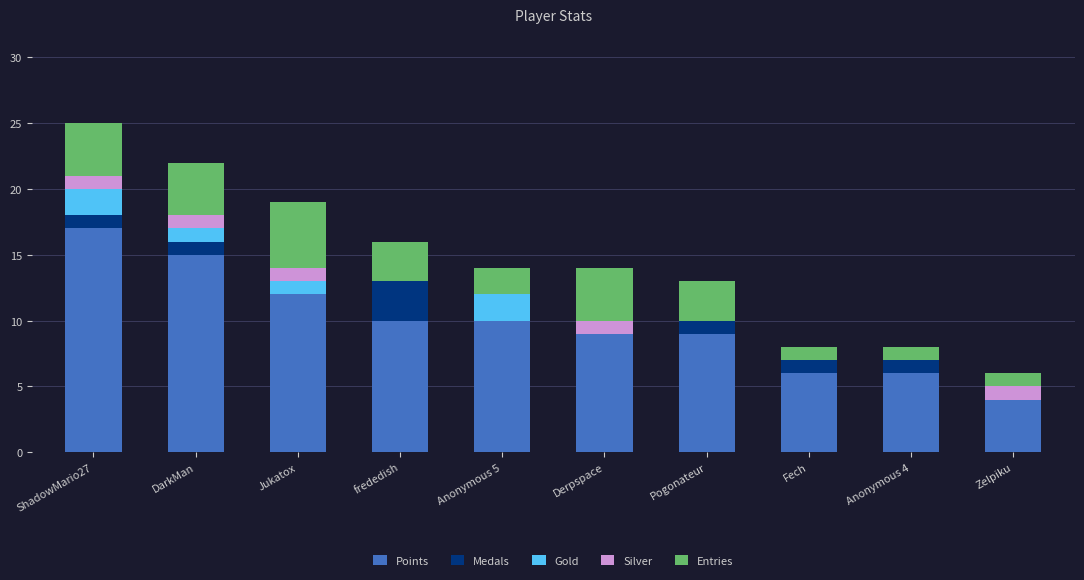

At which label does Points reach its peak?

ShadowMario27